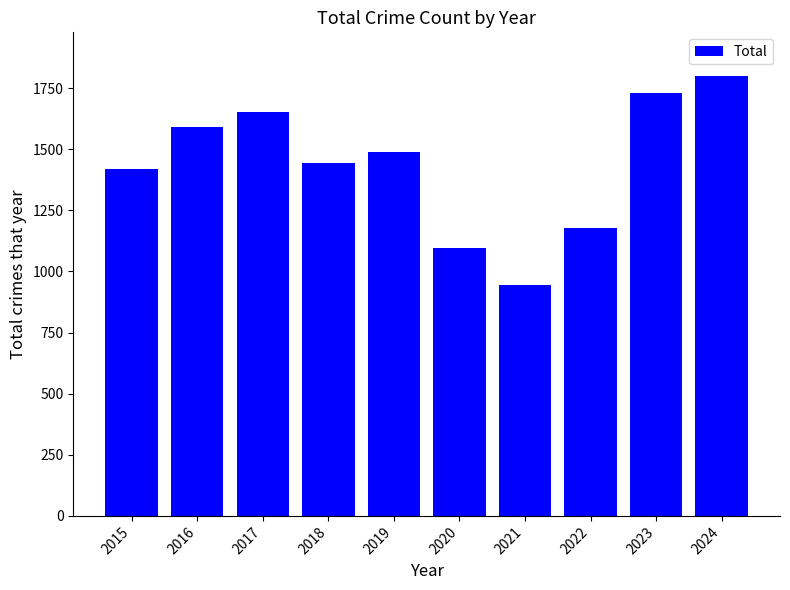

How many data points are less than 1489?

5